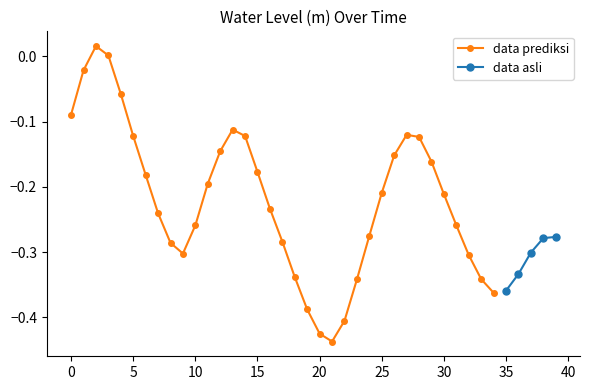

The value at 2023-02-28 14:00:00 is -0.3. True or false?

False